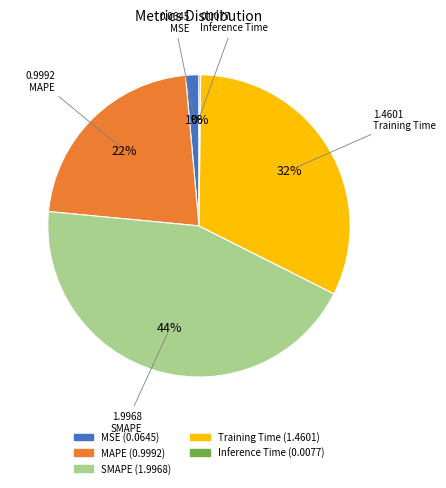

Which slice is the largest?

SMAPE